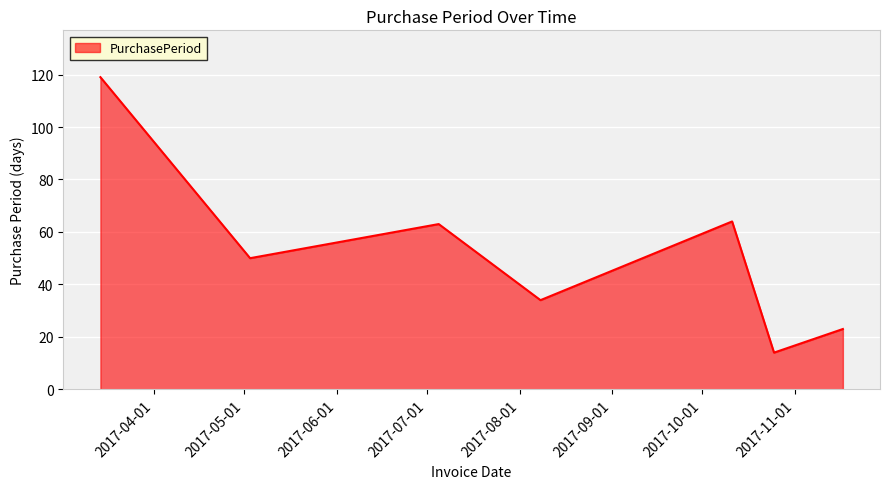

True or false: the data has more than 1 interior local peaks.

True